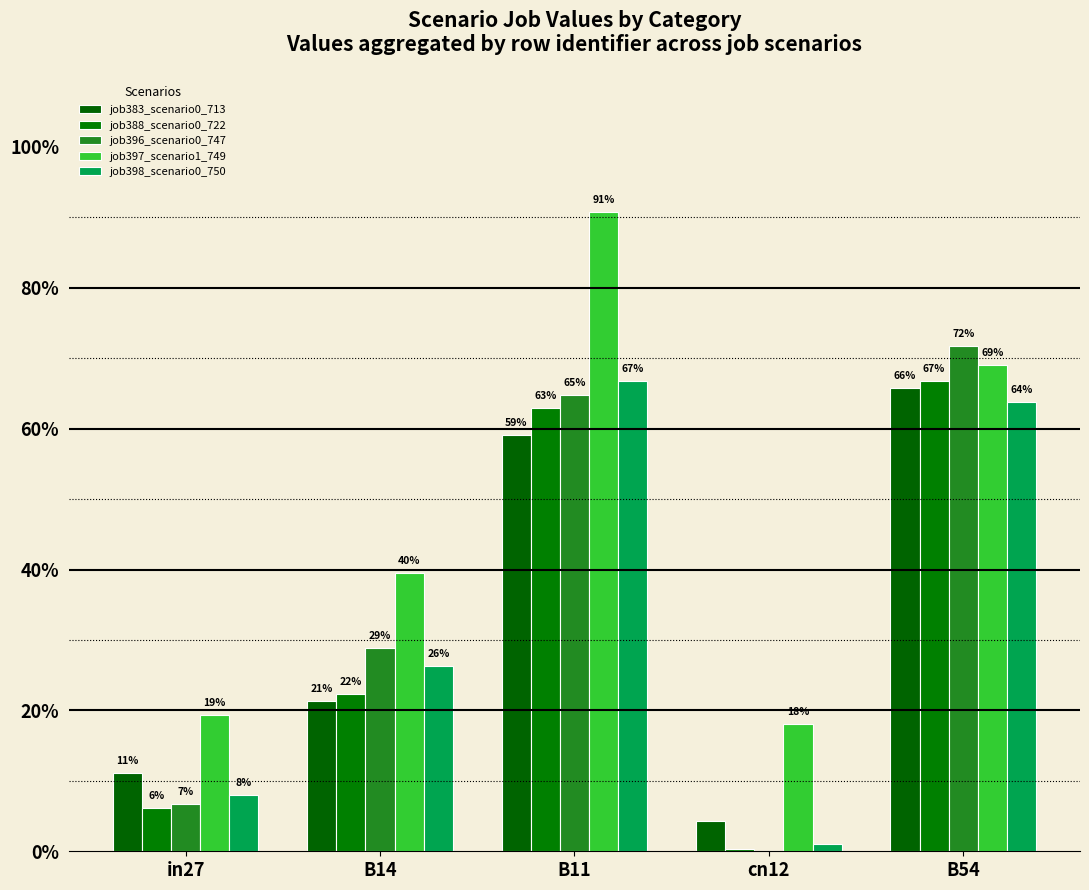

What is the value of the job383_scenario0_713 bar at the 2nd from the left?

0.2